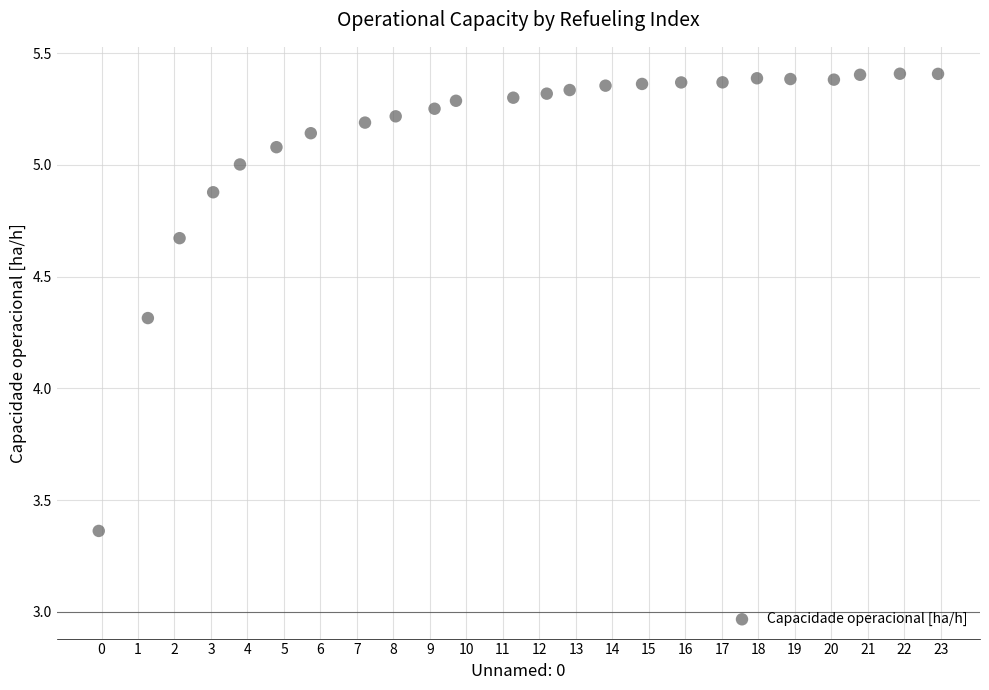

What Y value in the scatter plot is closest to 4?

4.3